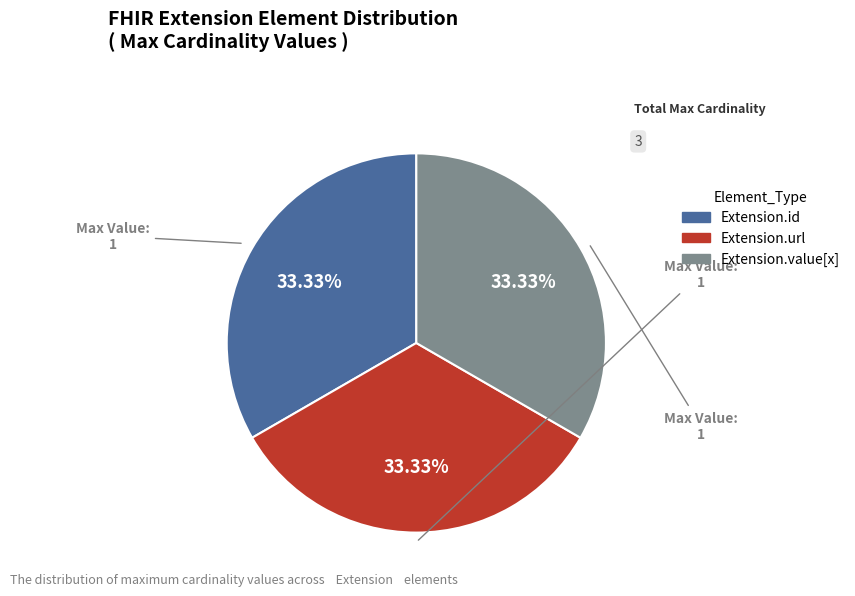

Is there any slice that represents more than half of the pie?

No